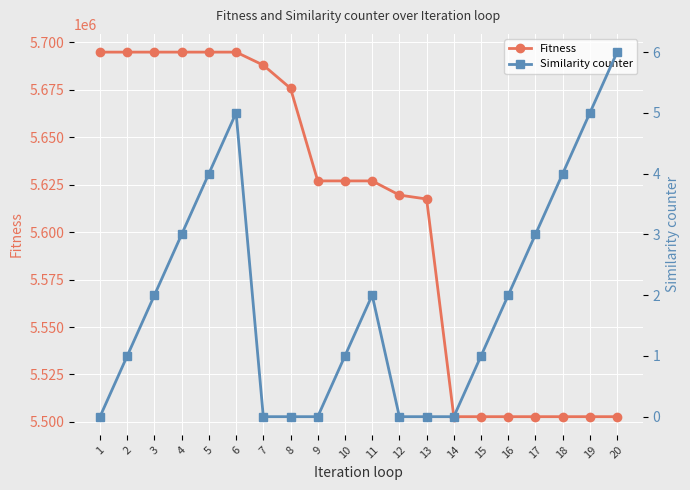

List the series in order of their overall mean, highest first.

Fitness, Similarity counter